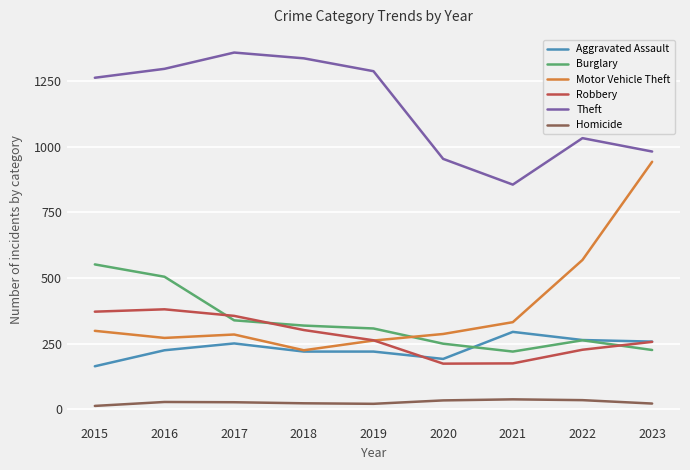

Which series has the largest total across all categories?

Theft